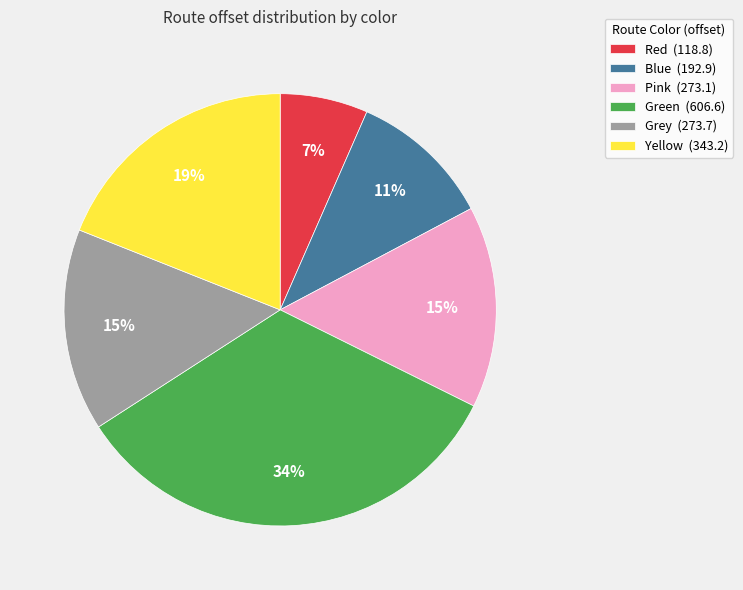

Count the number of slices in the pie.

6